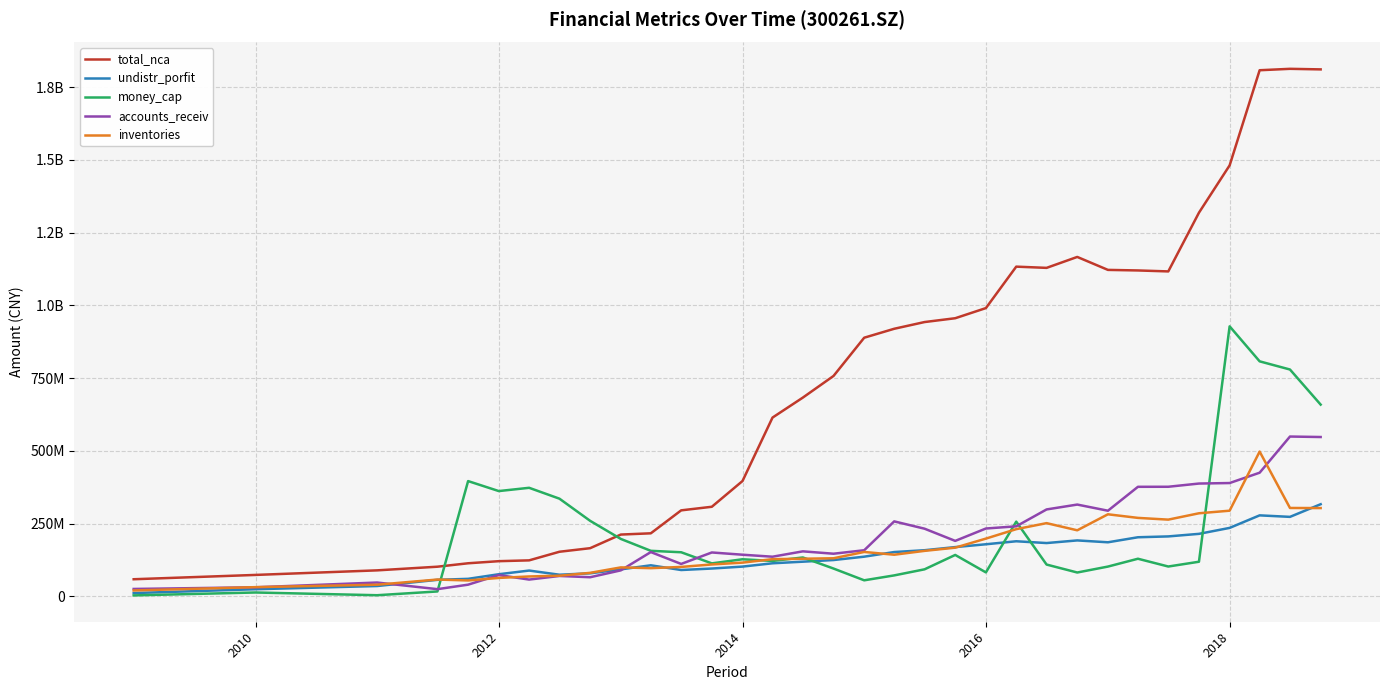

Does the chart have visible grid lines?

Yes